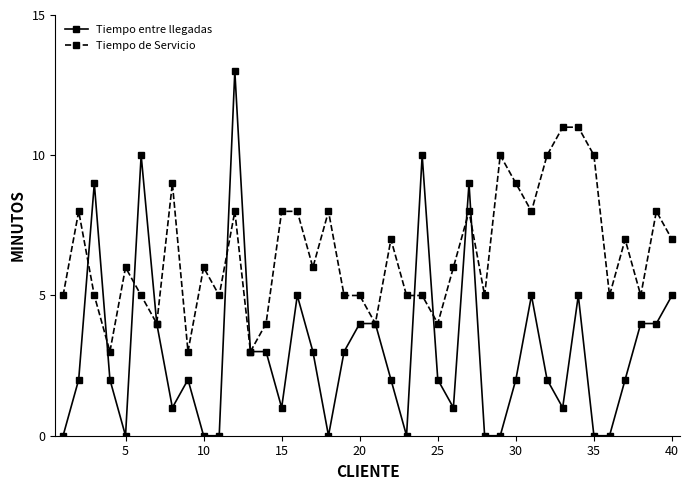

What are all the series names shown in the legend?

Tiempo entre llegadas, Tiempo de Servicio